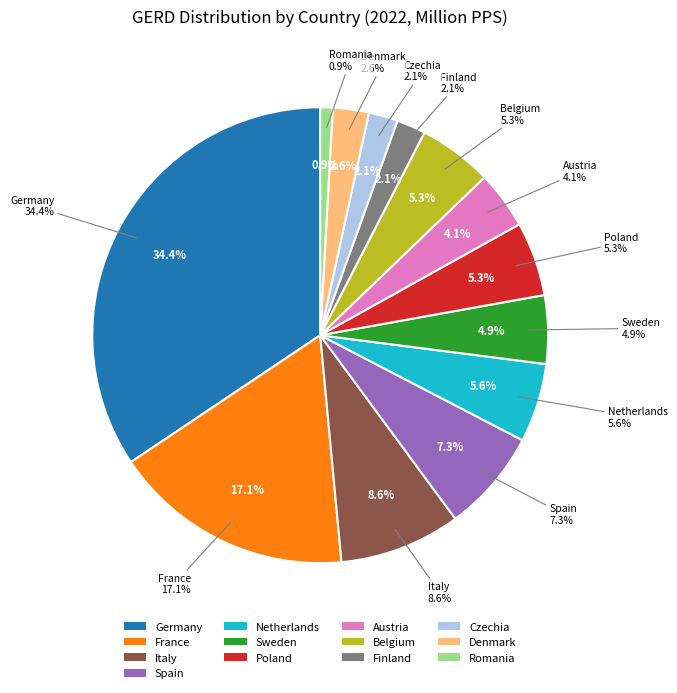

How many slices are in this pie chart?

13